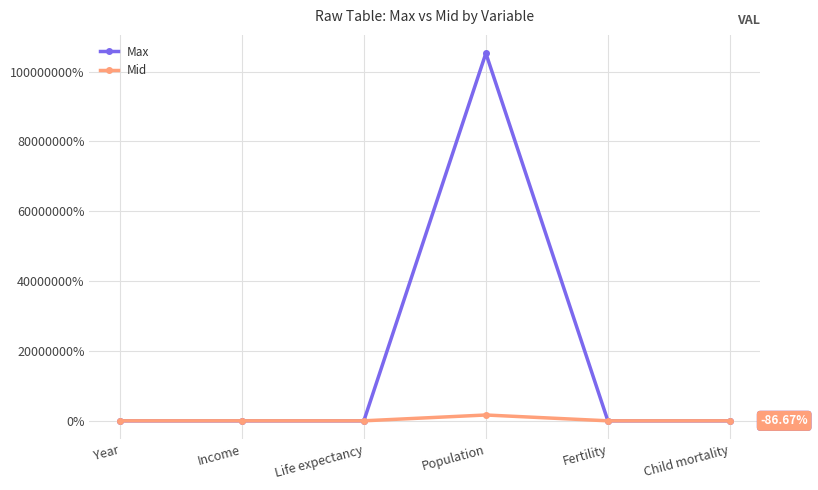

Count the number of categories in the chart.

6